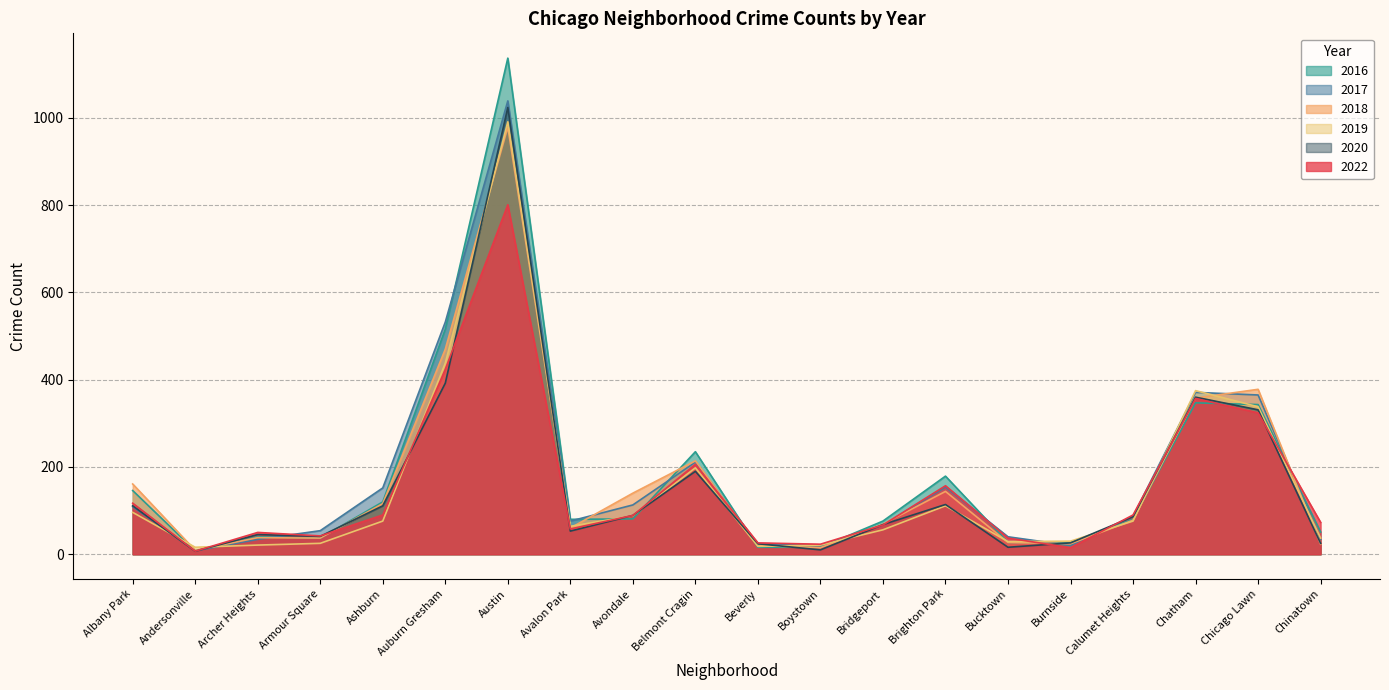

What is the value of the 2022 point at the 20th from the left?

73